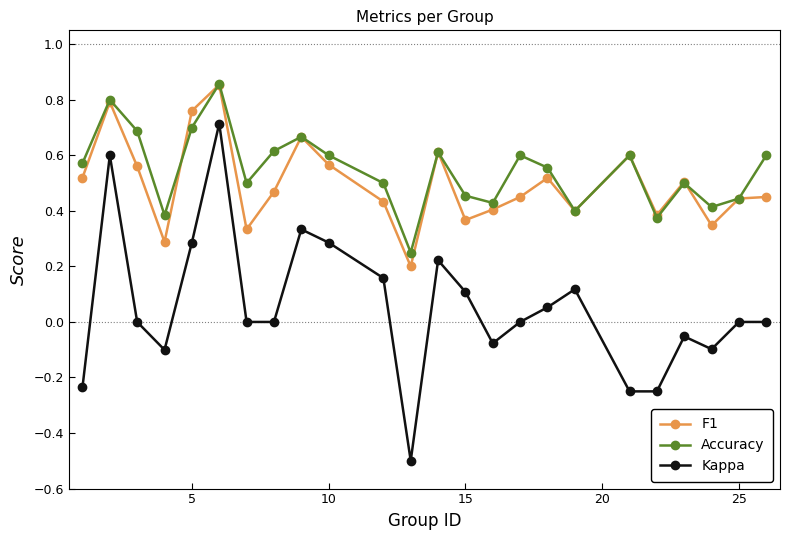

In Accuracy, how many points are lower than both neighbors (excluding endpoints)?

7